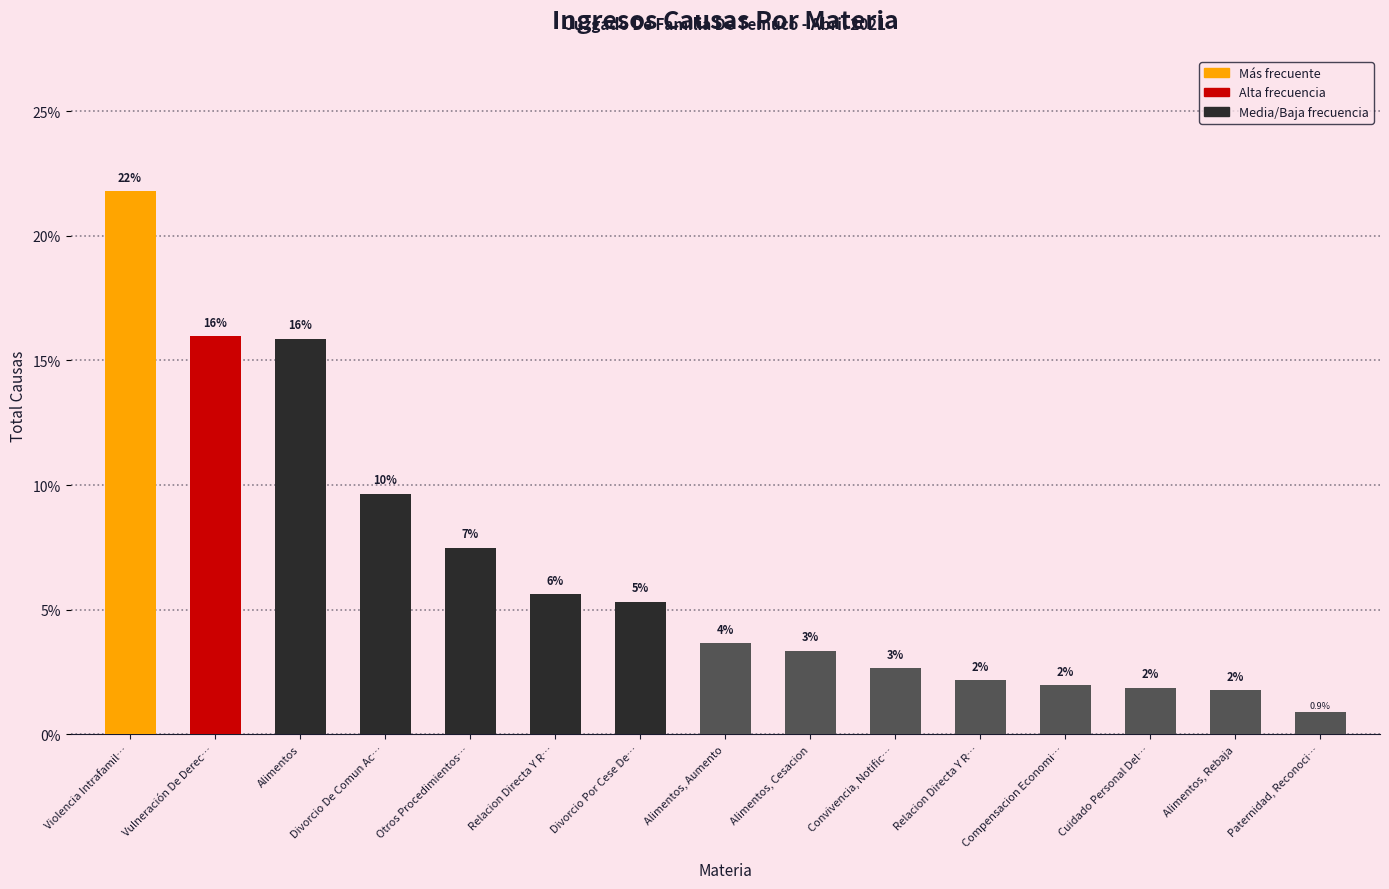

What is the label of the 2nd bar from the left?

Vulneración De Derec…